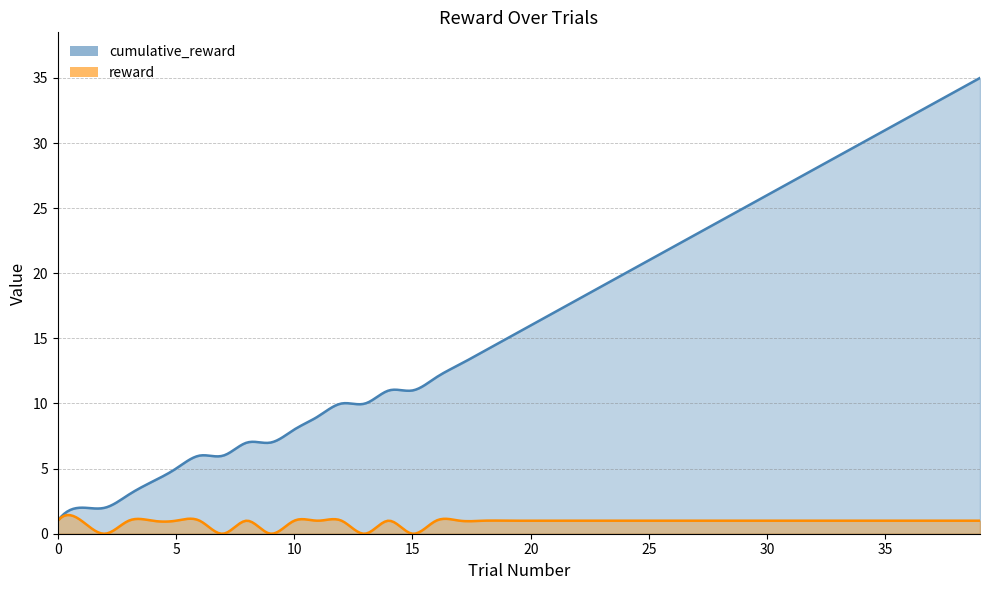

Which series has the largest range (max minus min)?

cumulative_reward